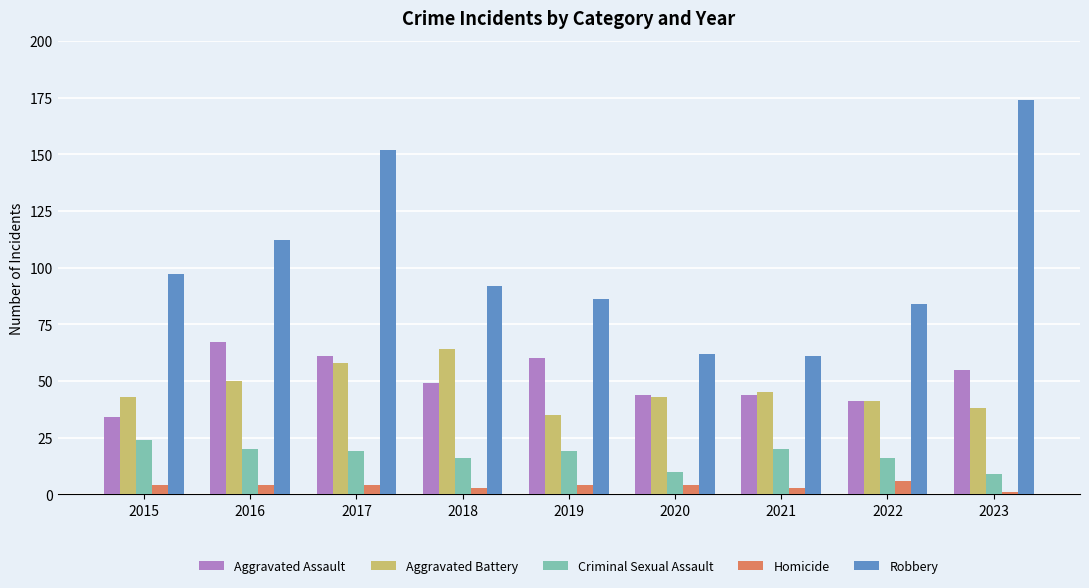

Is it true that Homicide equals 4 at 2020?

True